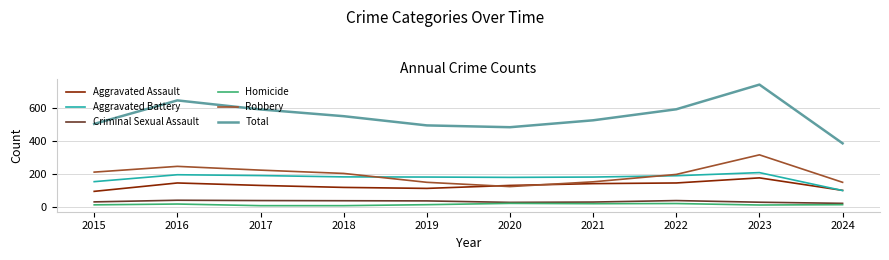

At which label does Aggravated Battery first exceed 183?

2016